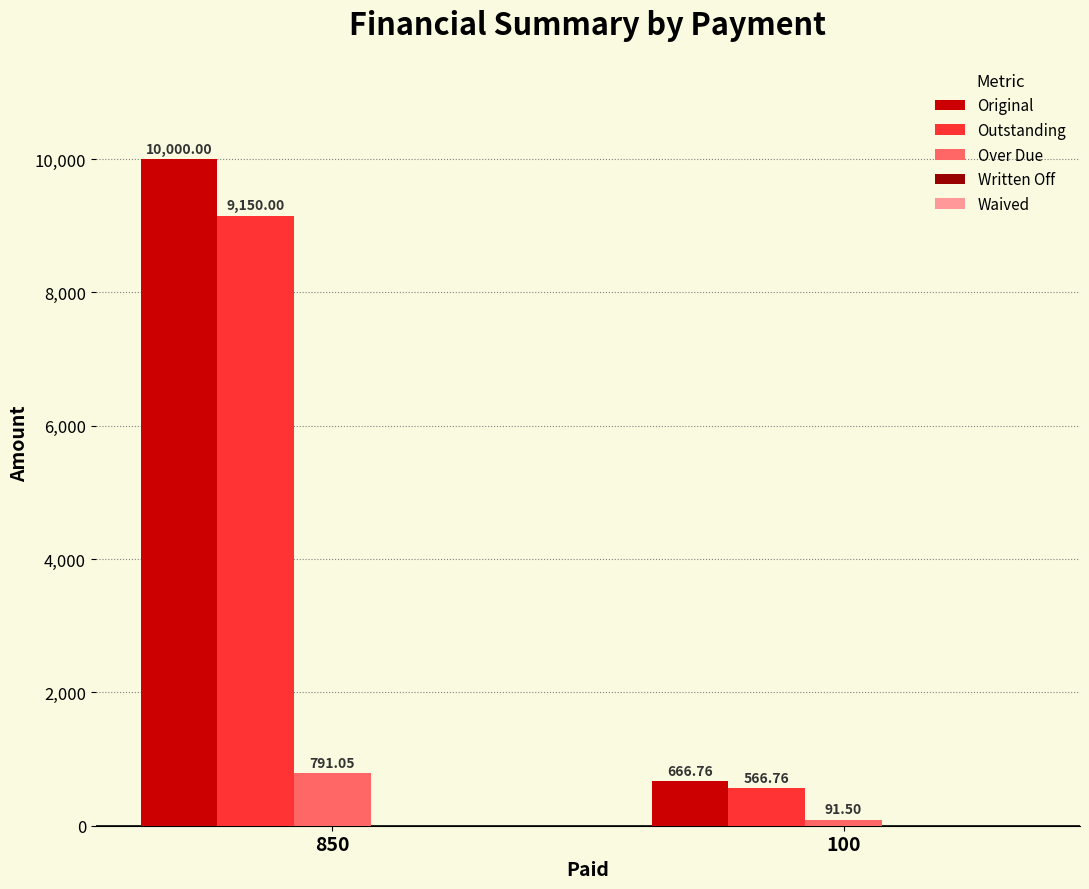

What is the maximum value shown in the chart?

10000.0